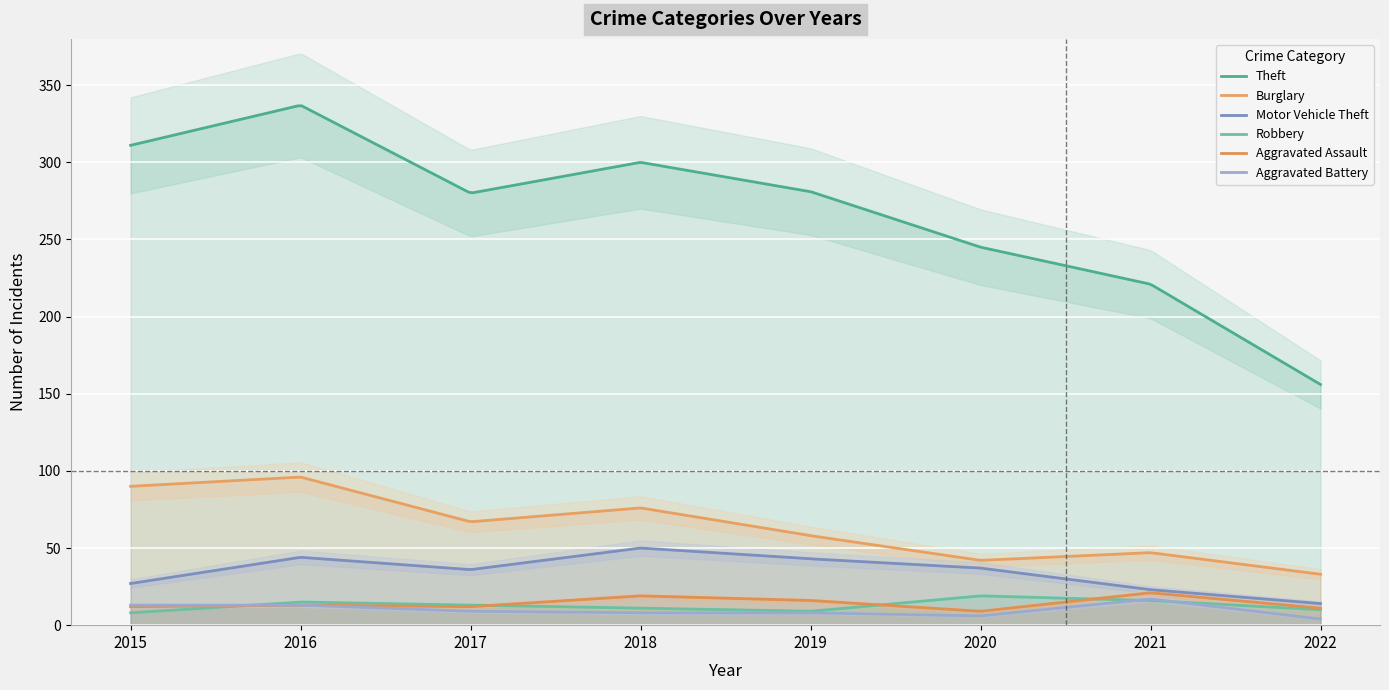

Count the number of categories in the chart.

8